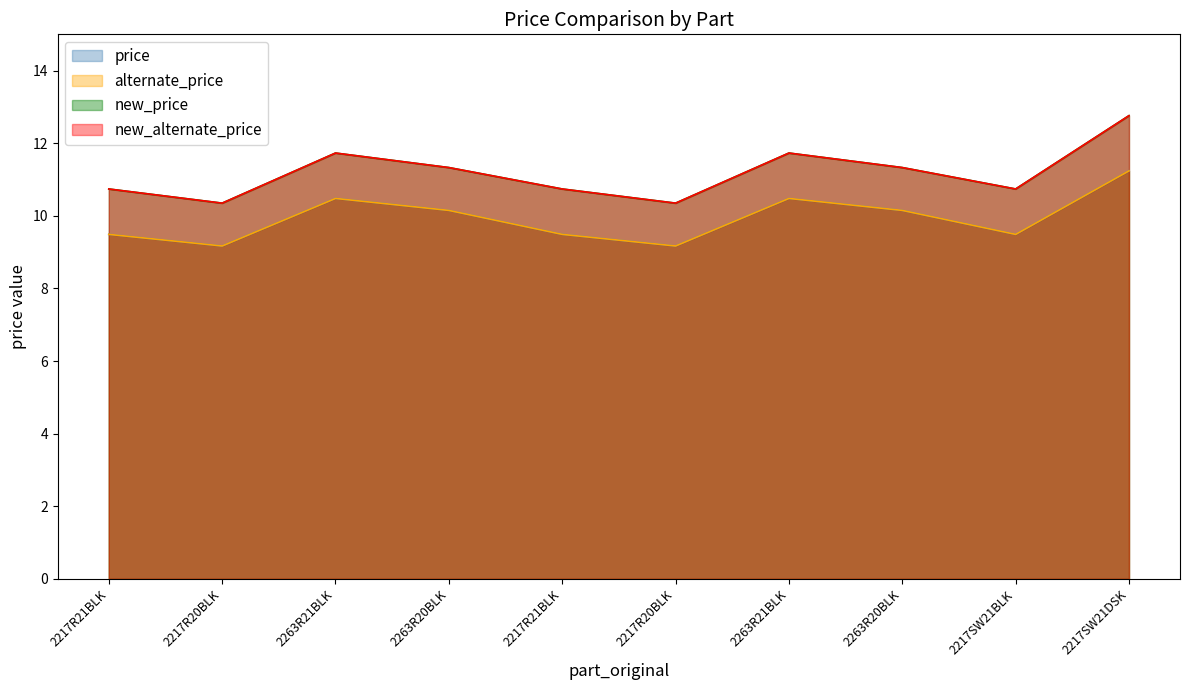

Between 2217R21BLK and 2217SW21DSK, which series saw the biggest shift?

new_price